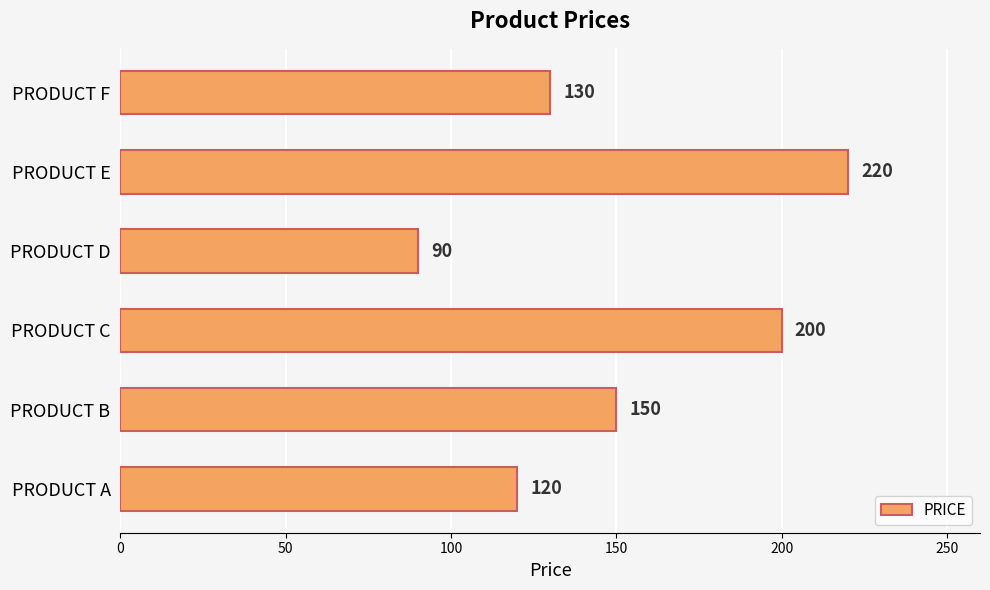

Are the bars horizontal?

Yes